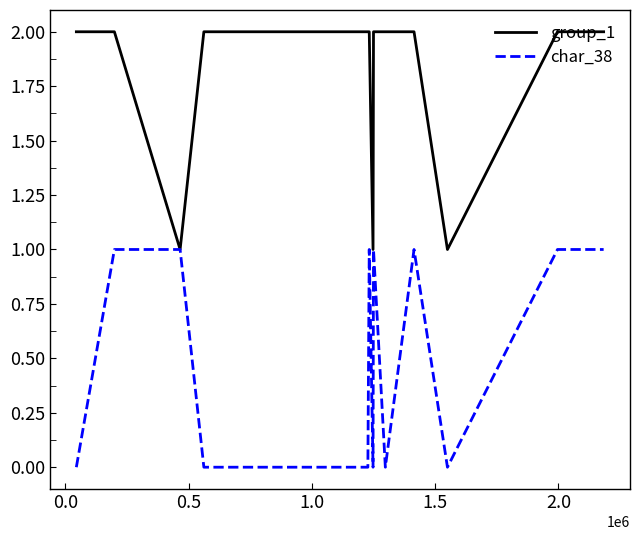

Rank the series by their maximum value, from lowest to highest.

char_38, group_1